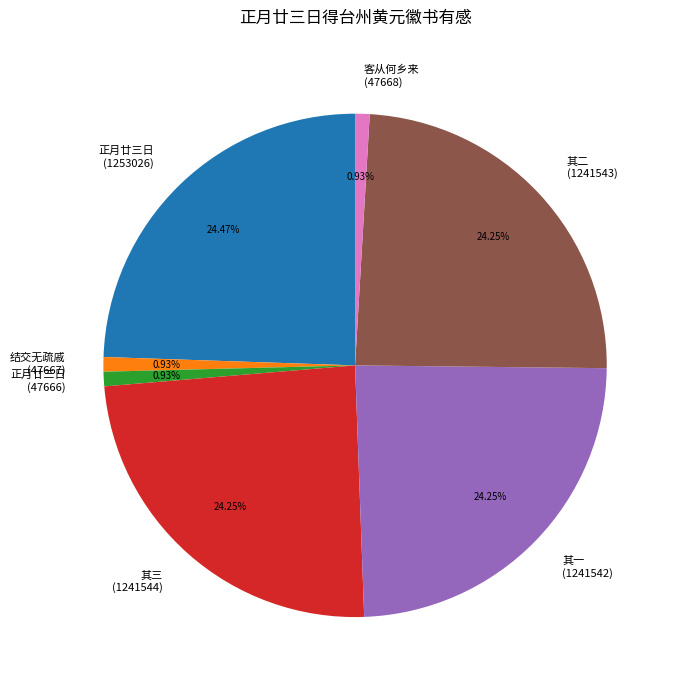

What is the ratio of the value at 客从何乡来 (47668) to the value at 结交无疏戚 (47667)?

1.0